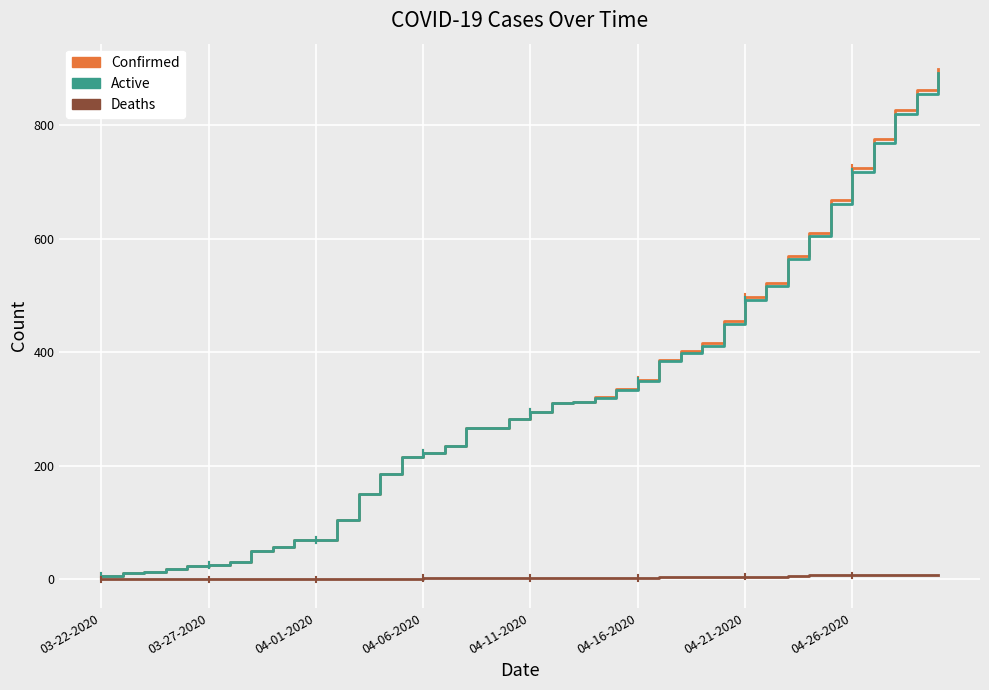

Which series has the widest spread of values?

Confirmed